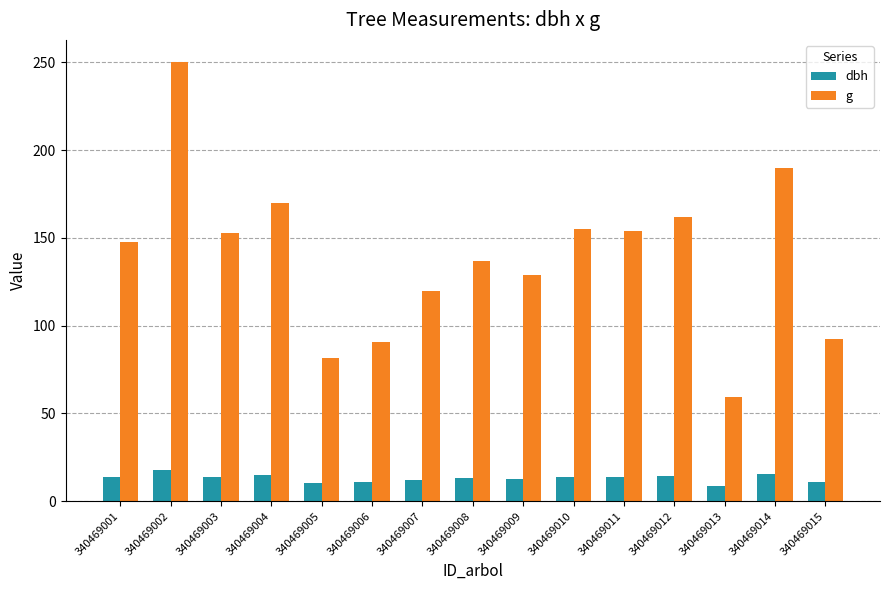

Count the number of data series in this chart.

2